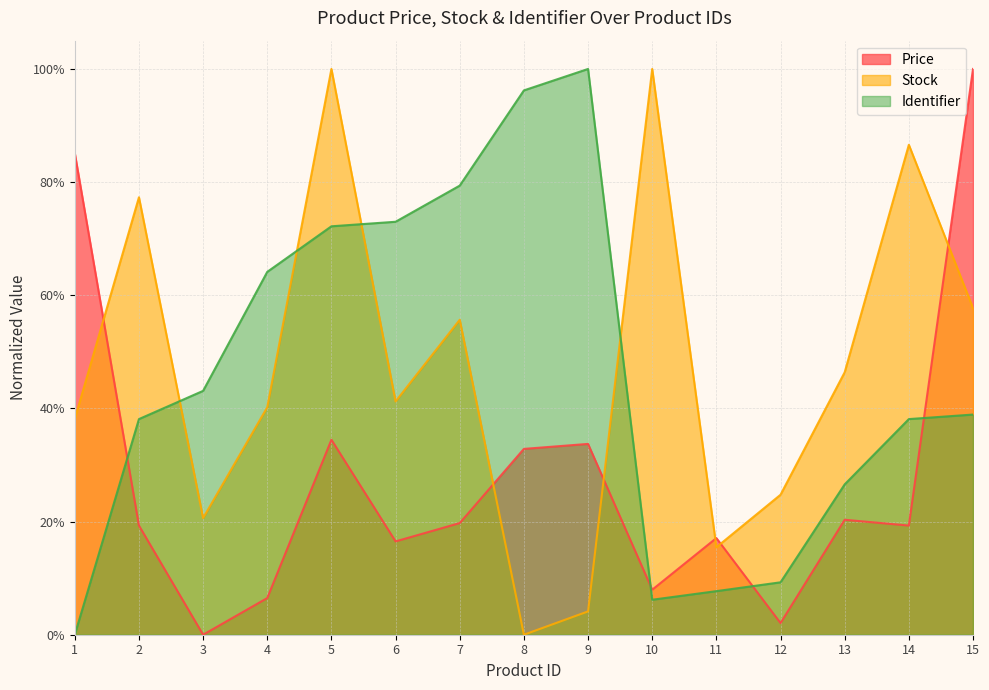

At how many categories does at least one series exceed 0?

15